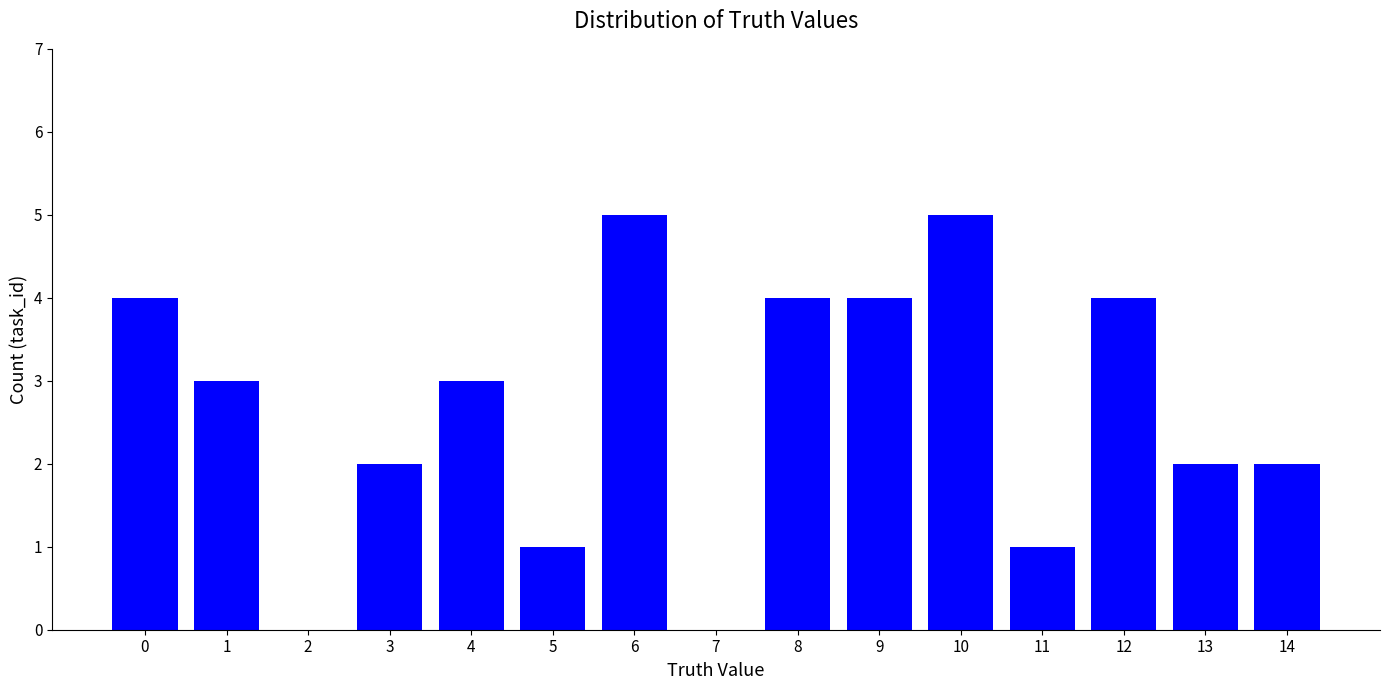

What is the greatest value displayed?

5